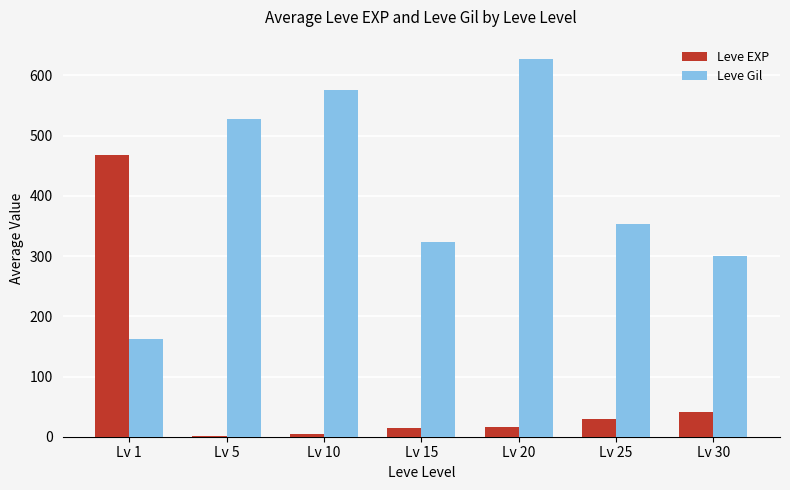

What is the value of the Leve EXP bar at the 3rd from the left?

5